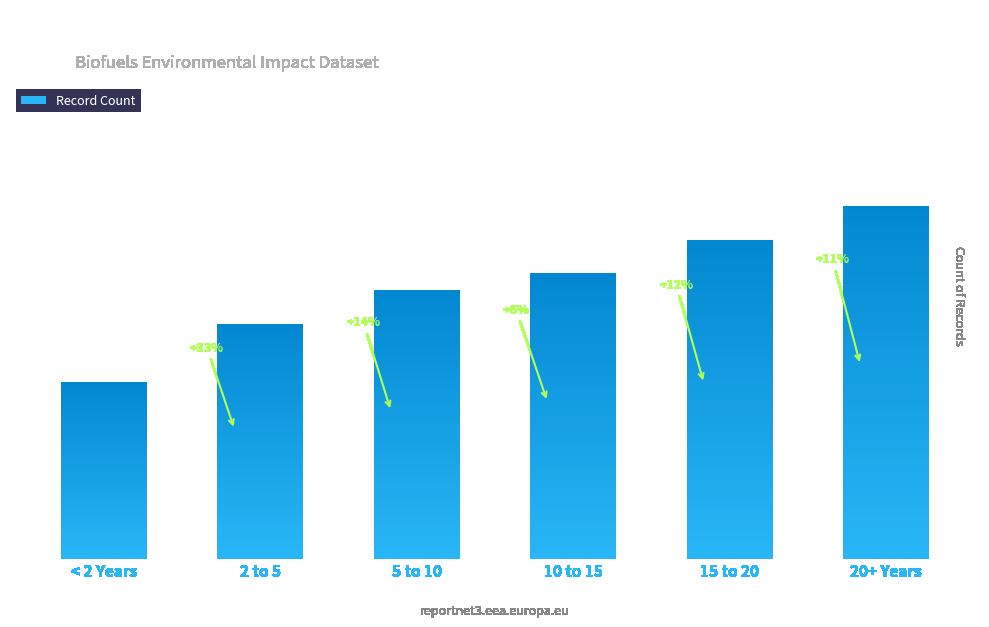

Reading right to left, list all the values displayed in this chart.

20+ Years=168	15 to 20=152	10 to 15=136	5 to 10=128	2 to 5=112	< 2 Years=84